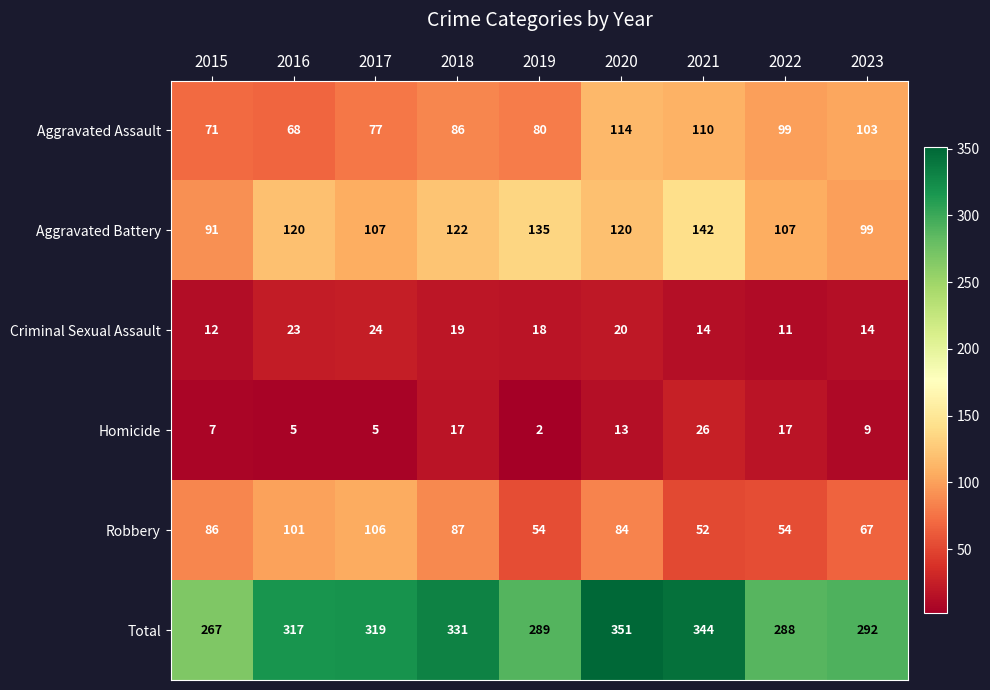

Which series has the widest spread of values?

Total